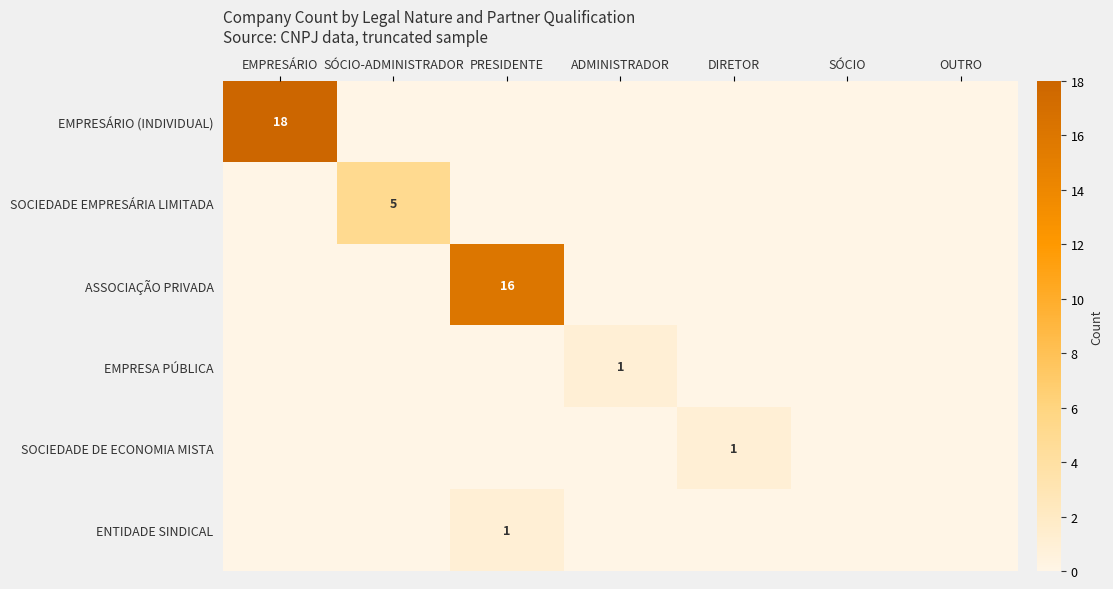

True or false: ASSOCIAÇÃO PRIVADA has a value of 3 at PRESIDENTE.

False